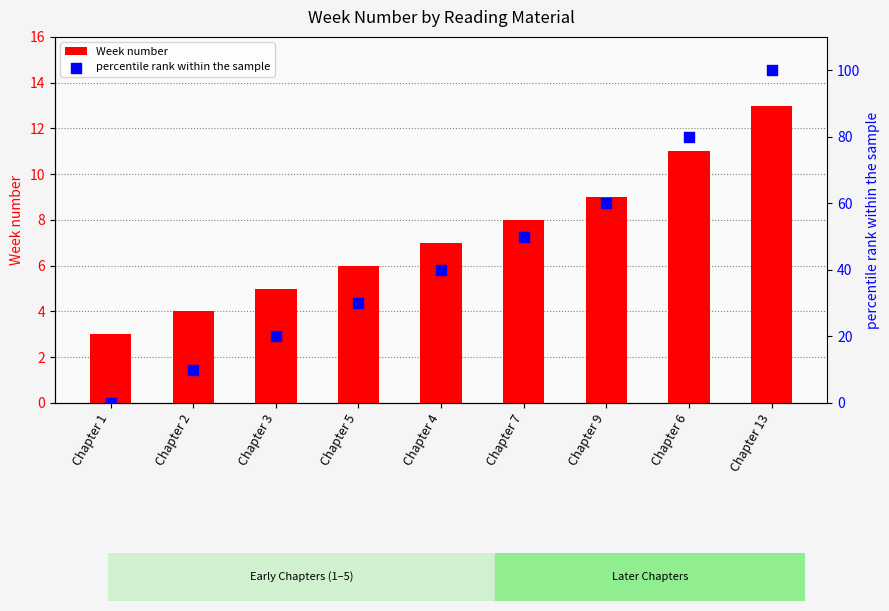

Which series contains the lowest Y value?

percentile rank within the sample